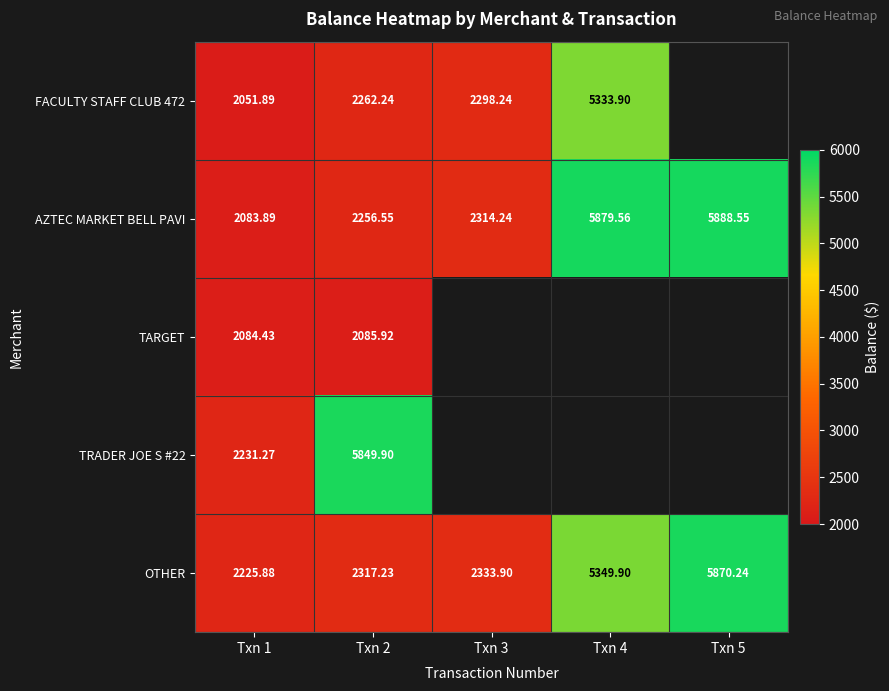

Which has a higher value, Txn 3 or Txn 5?

Txn 5